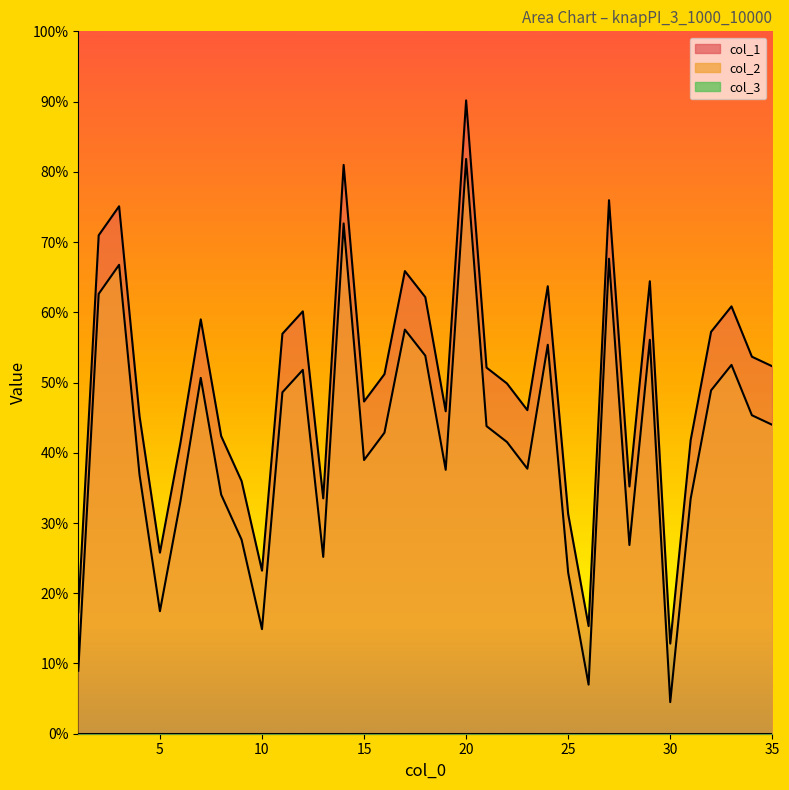

True or false: col_1 and col_2 intersect in this chart.

False